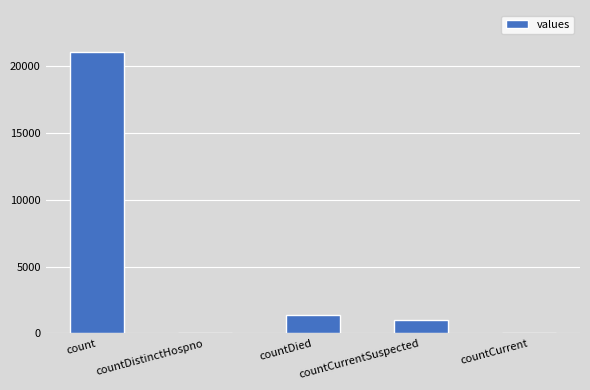

The chart shows a value of -9220 at countDistinctHospno. True or false?

False